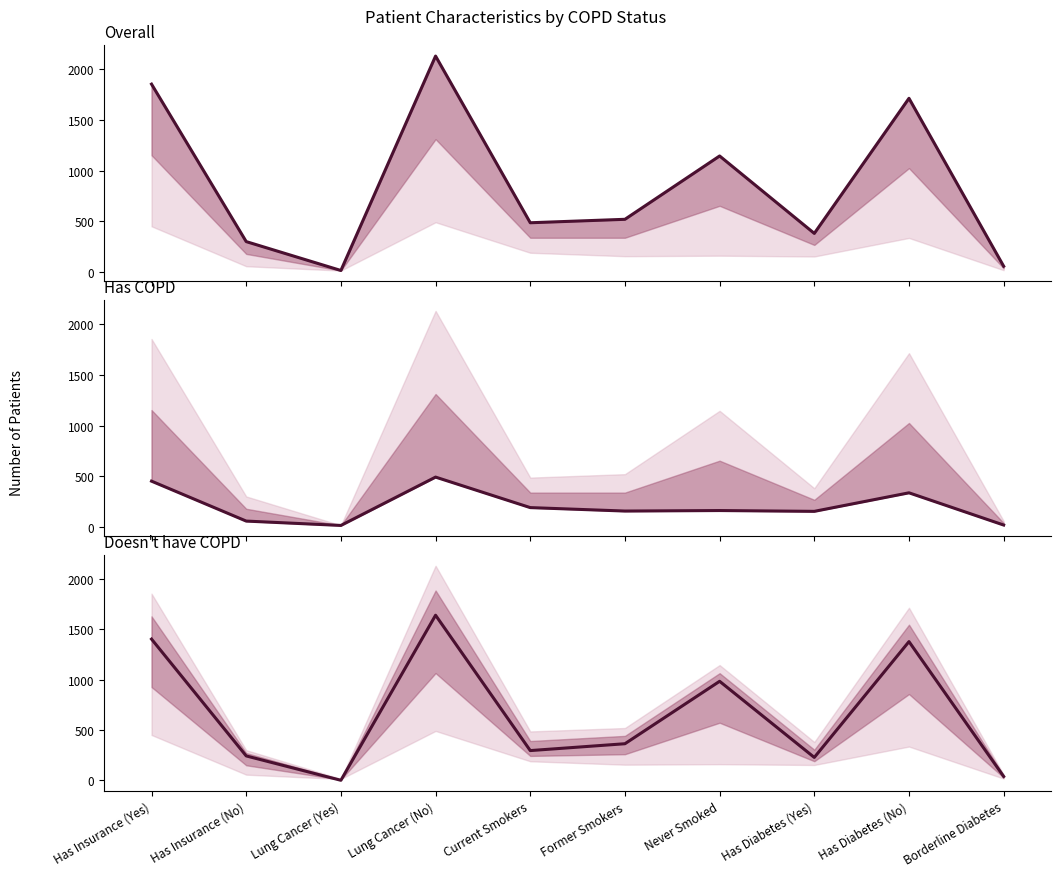

Where does the Overall series first go above 520?

Has Insurance (Yes)